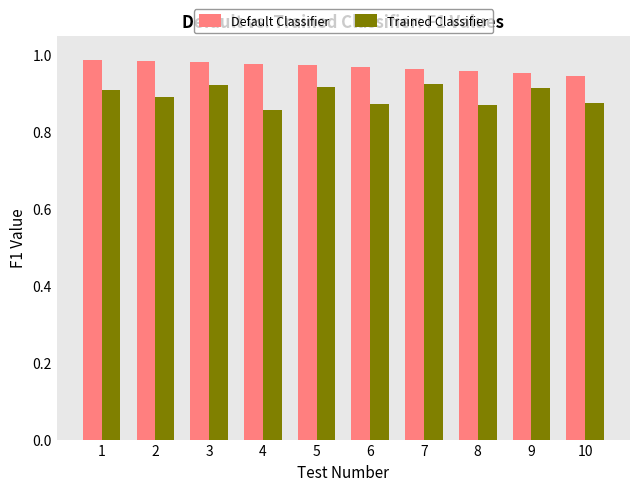

How many bars are there in total?

20